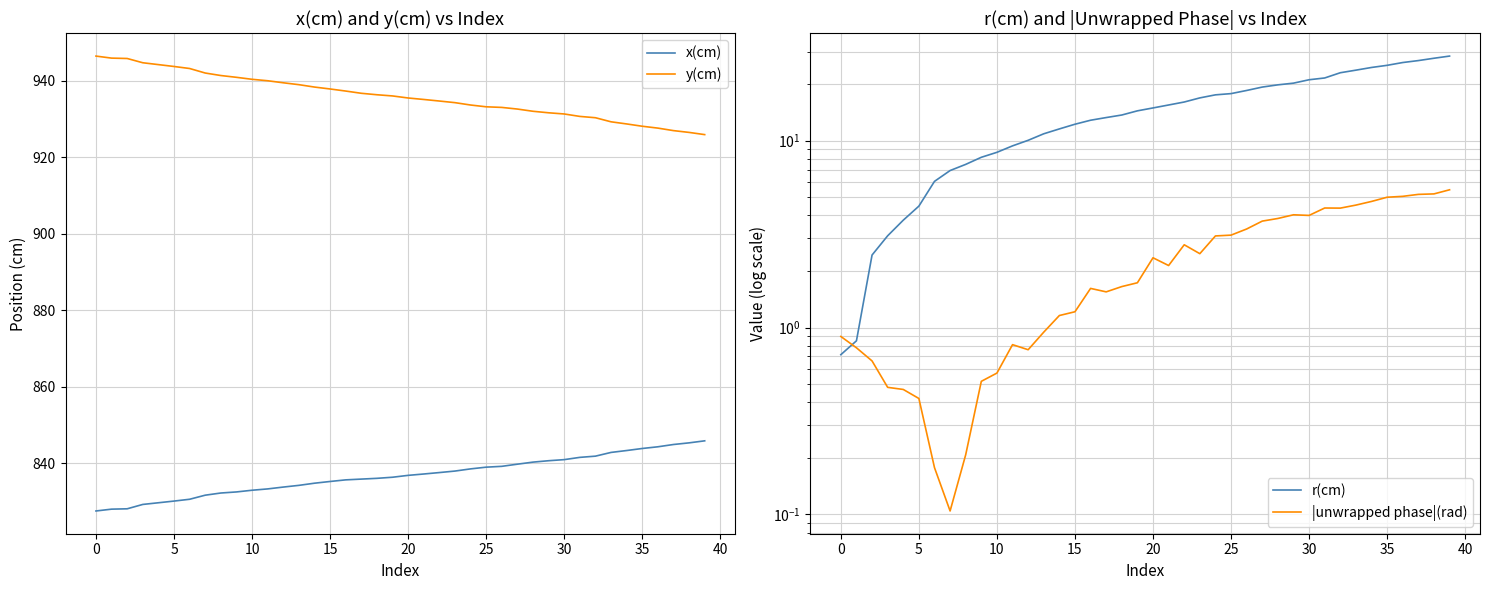

Is the value of r(cm) at 39 greater than the value of |unwrapped phase|(rad) at 35?

Yes